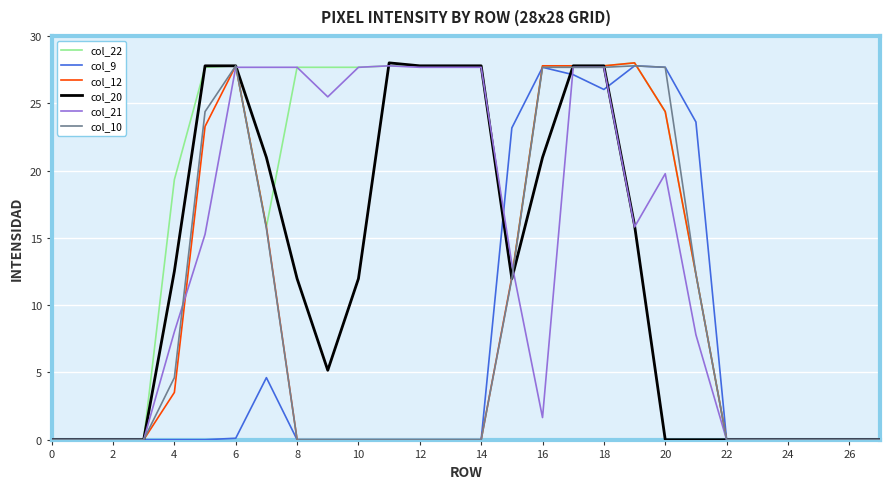

Which series has the largest total across all categories?

col_22